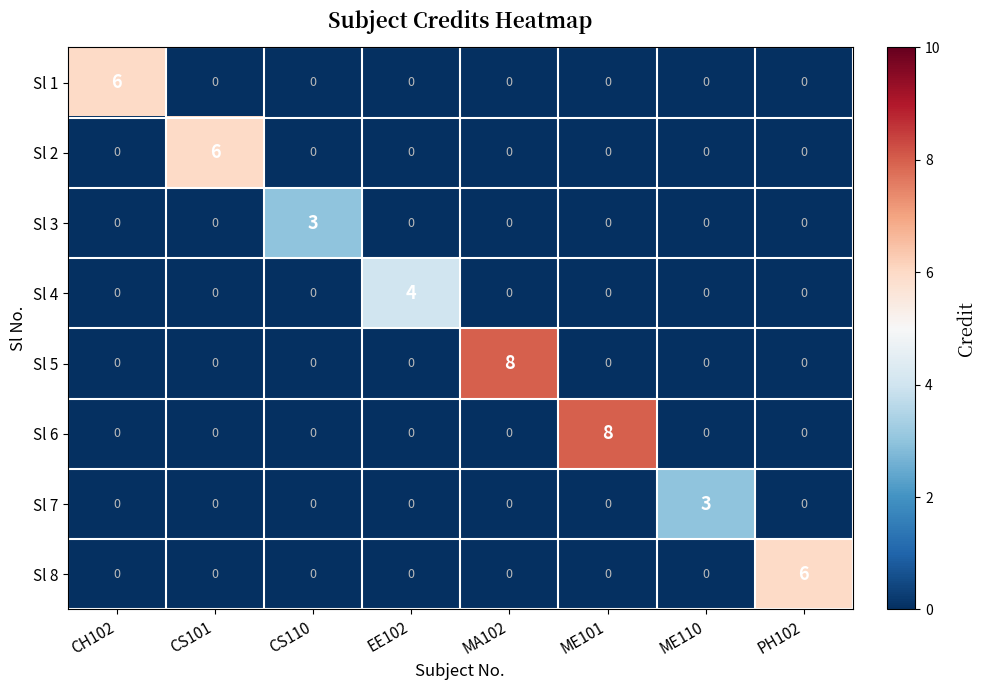

How many series are shown in this chart?

8